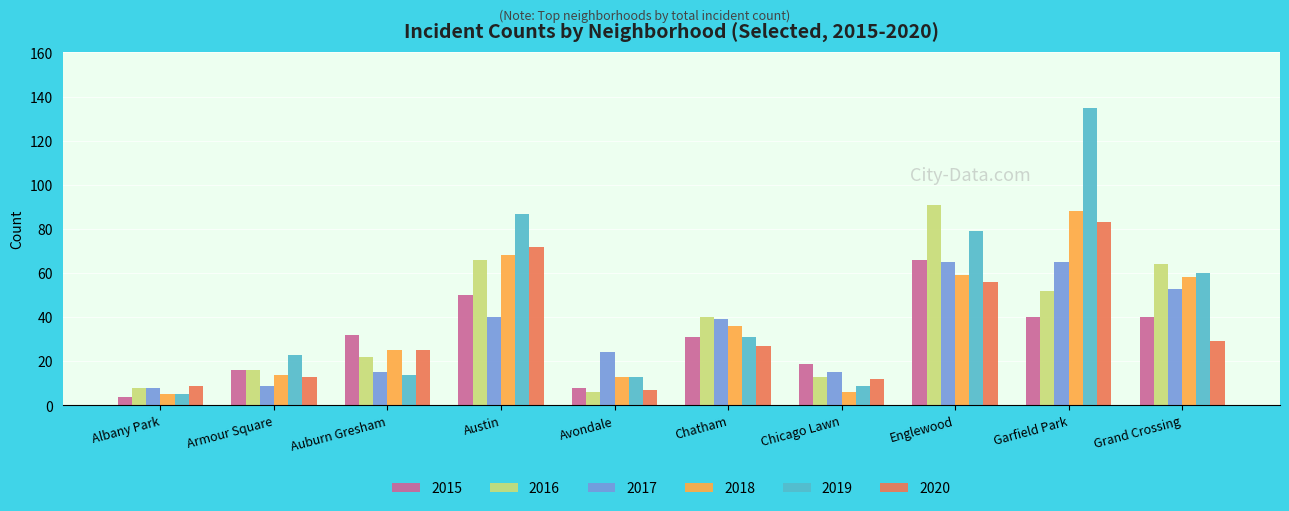

What is the minimum value for 2018?

5